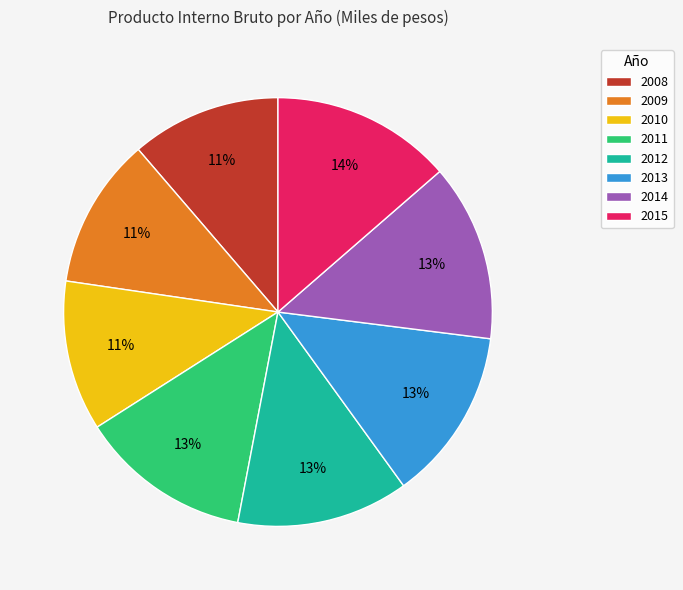

The 2011 slice represents 21% of the pie. True or false?

False